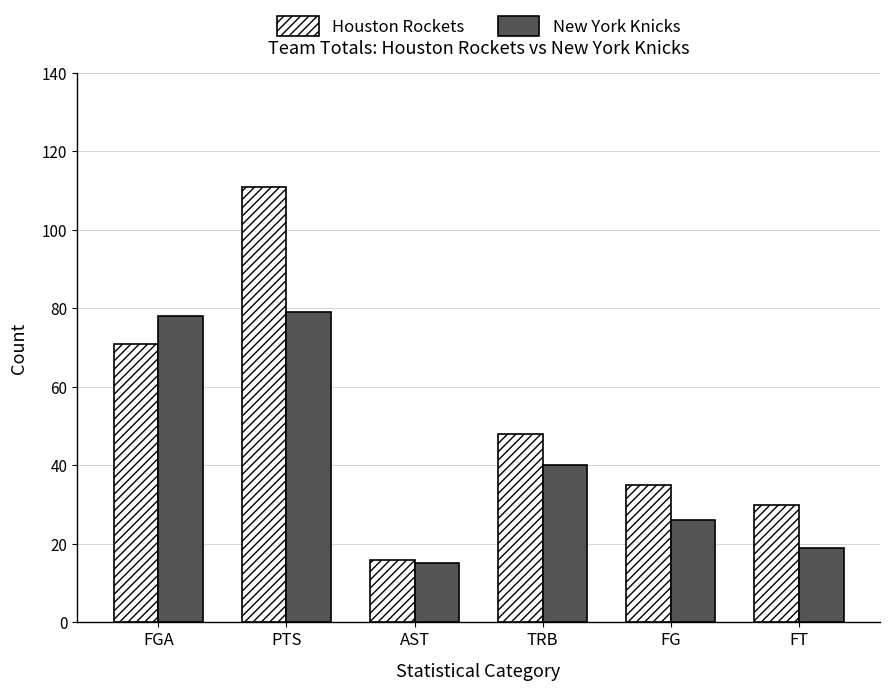

Which series changed the most between FGA and PTS?

Houston Rockets